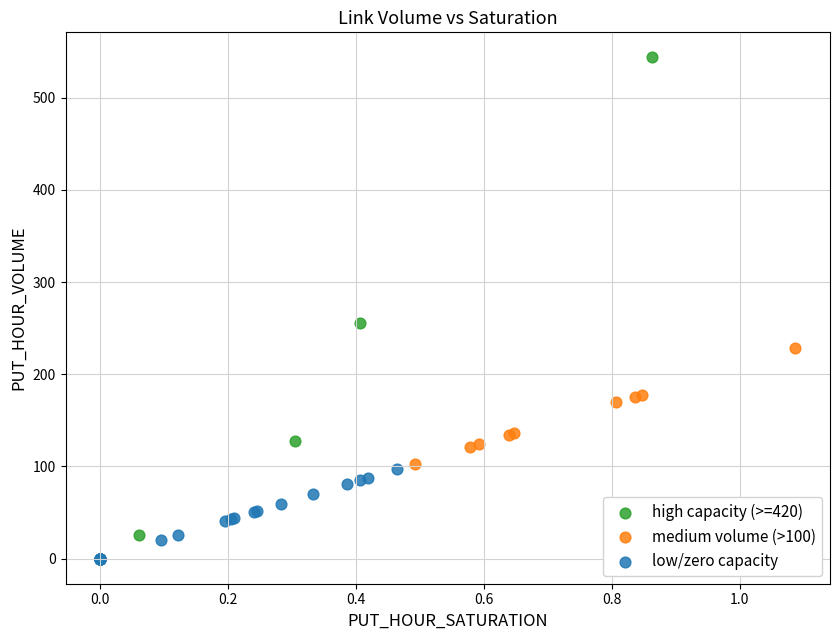

Which series contains the lowest Y value?

low/zero capacity